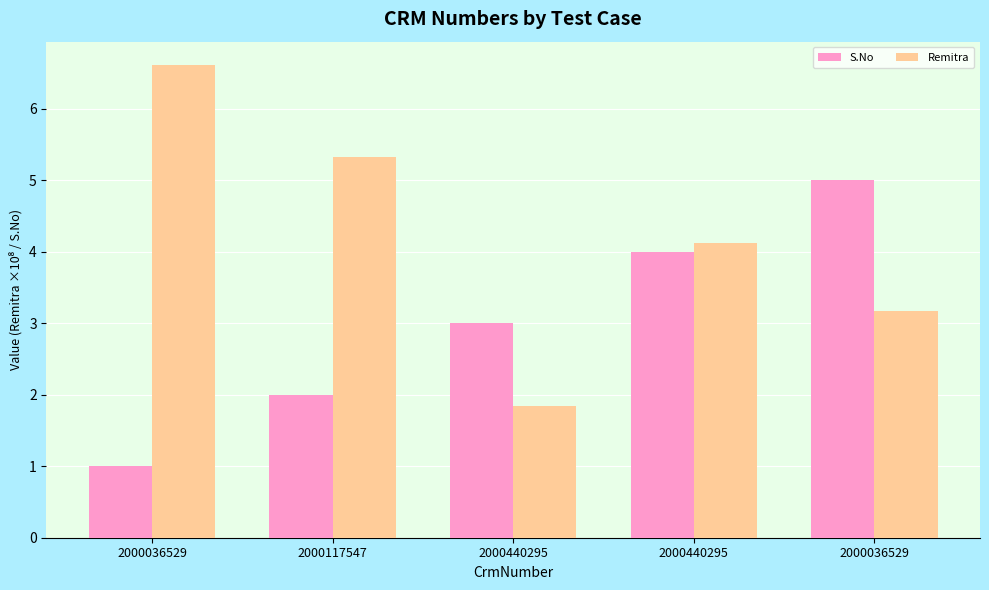

How many data points in Remitra are above 4?

3